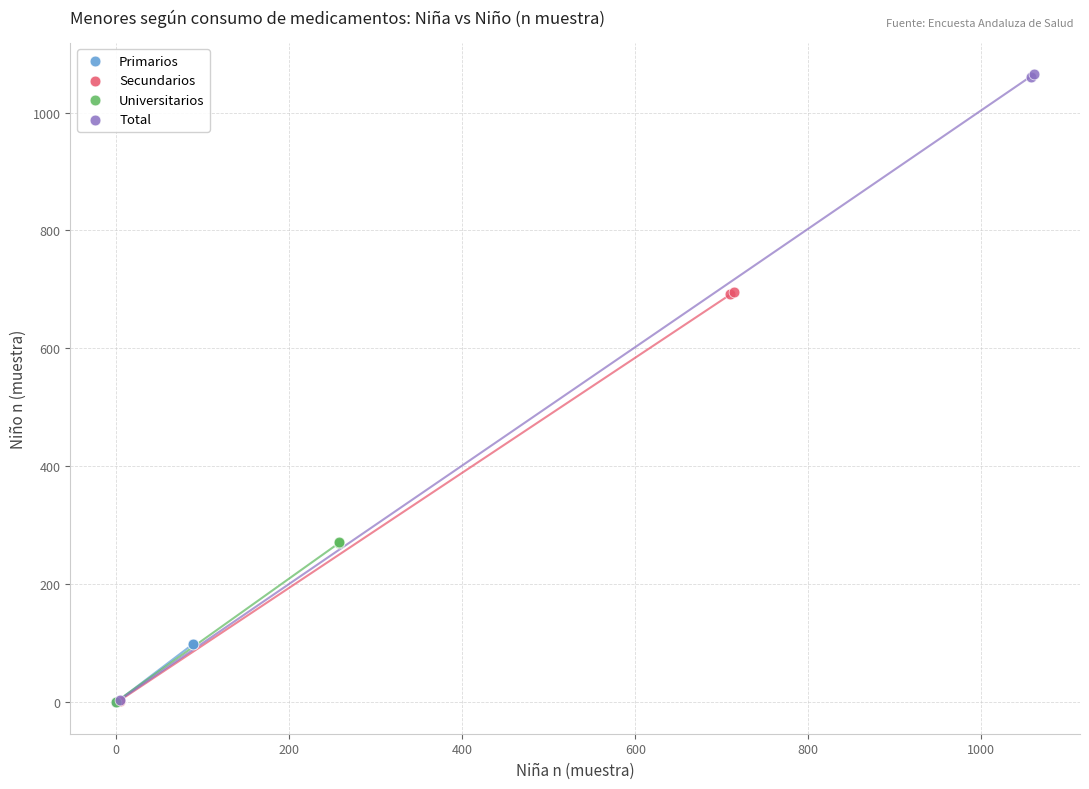

Which series has the widest spread of Y values?

Total